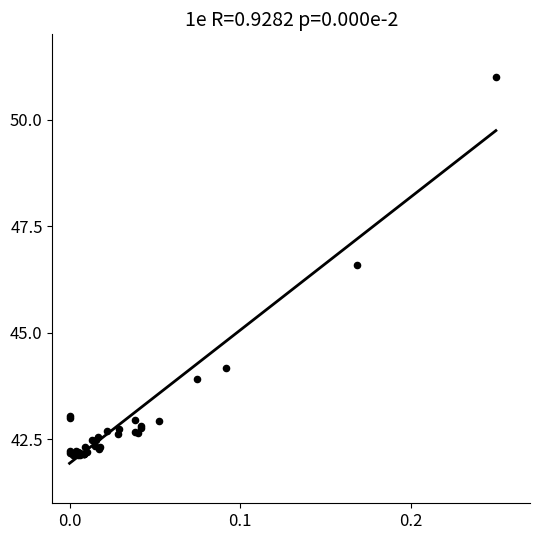

What Y value in the scatter plot is closest to 46?

46.6